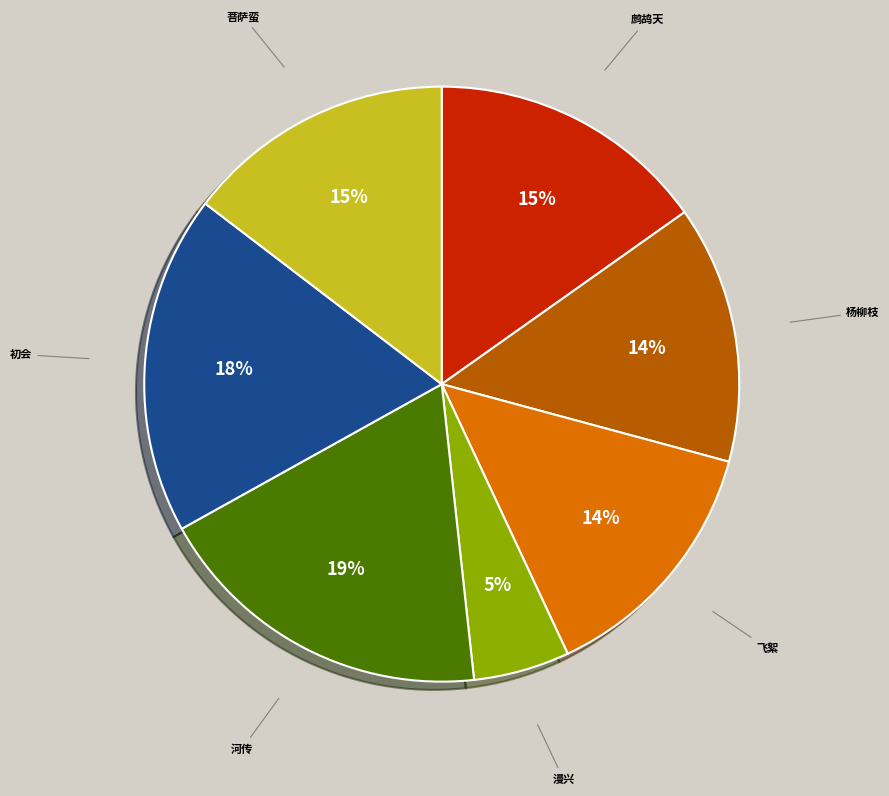

Does any single category account for the majority?

No